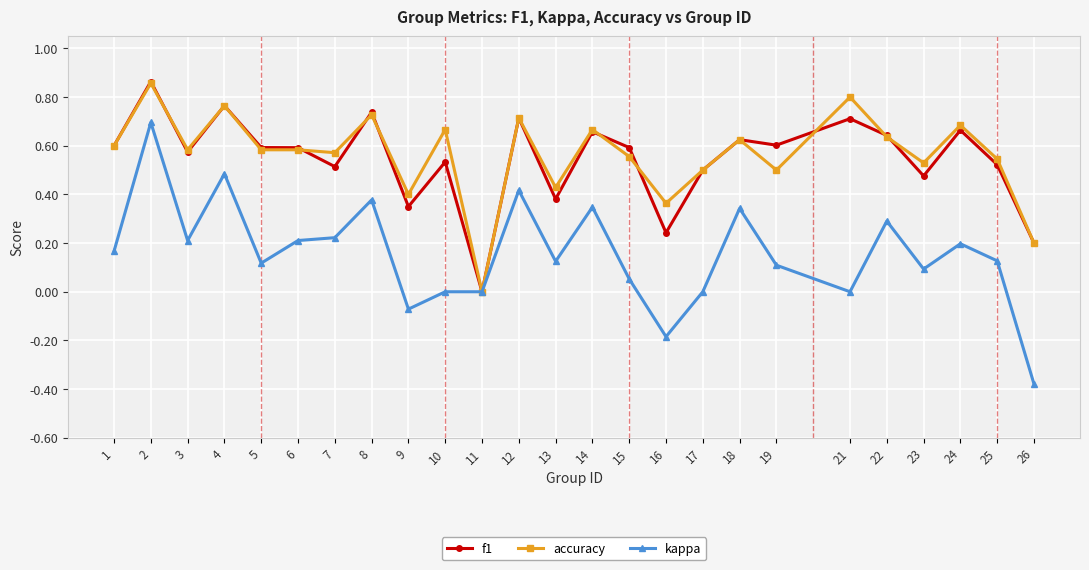

At 19, list the series in order from largest to smallest.

f1, accuracy, kappa